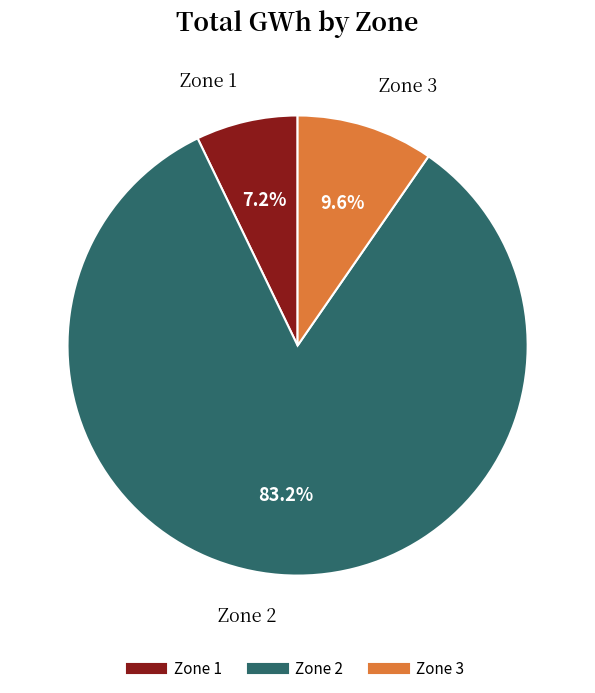

What is the smallest slice in the pie chart?

Zone 1